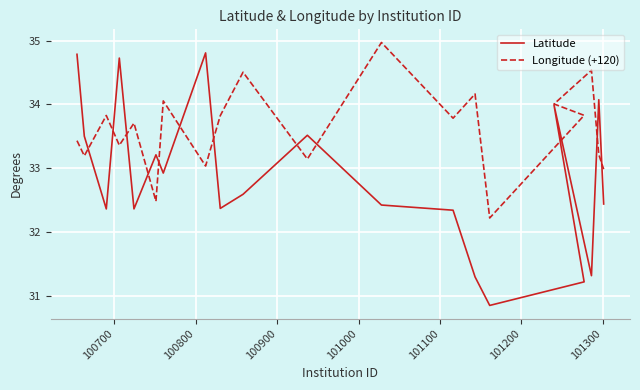

Reading left to right, extract all data points from this chart.

Latitude: 34.8	33.5	32.4	34.7	32.4	33.2	32.9	34.8	32.4	32.6	33.5	32.4	32.3	31.3	30.9	31.2	34.0	31.3	34.1	32.4
Longitude (+120): 33.4	33.2	33.8	33.4	33.7	32.5	34.1	33.0	33.8	34.5	33.1	35.0	33.8	34.2	32.2	33.8	34.0	34.5	33.2	33.0